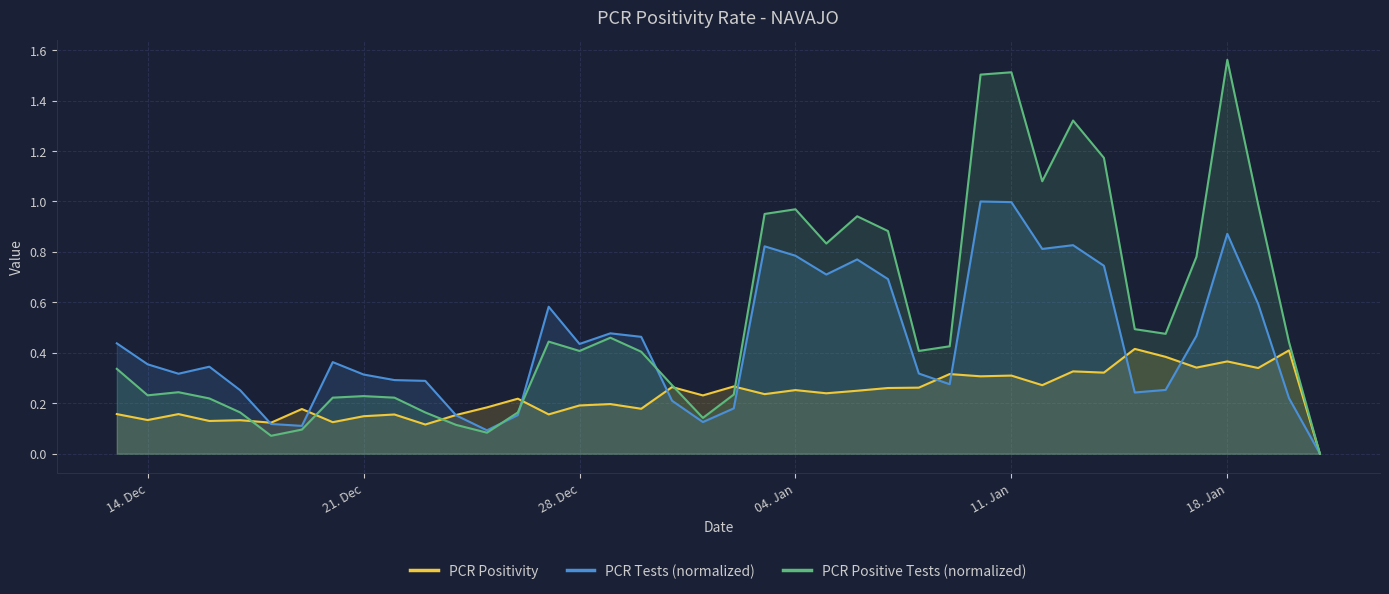

Which series has the widest spread of values?

PCR Positive Tests (normalized)